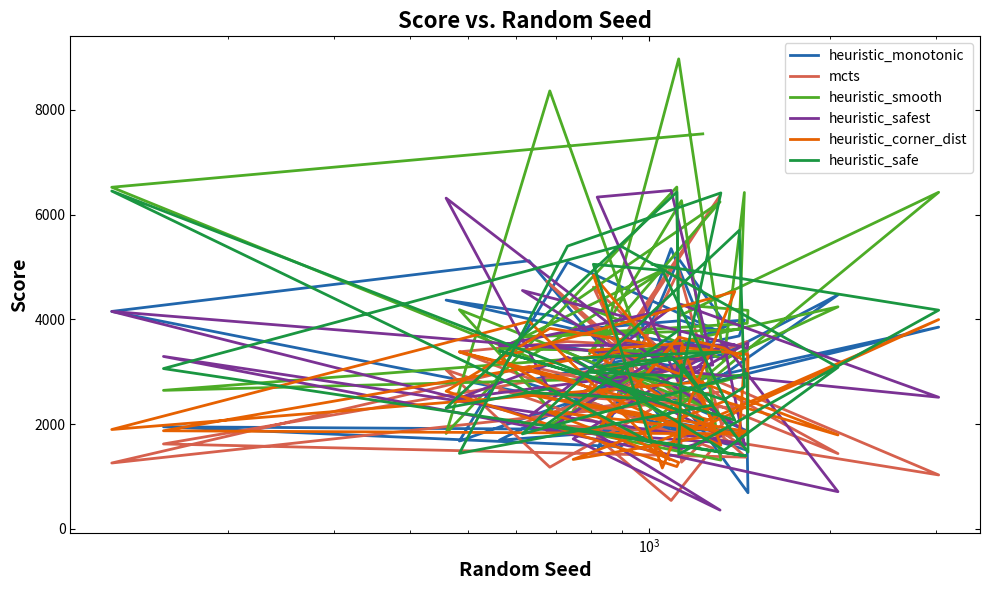

How many distinct data groups are displayed?

6